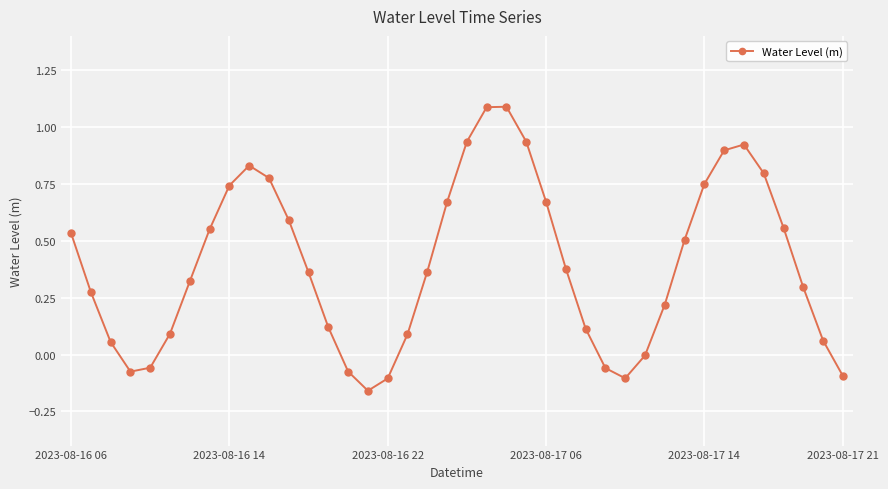

How many interior local peaks (higher than both neighbors) does the data have?

3